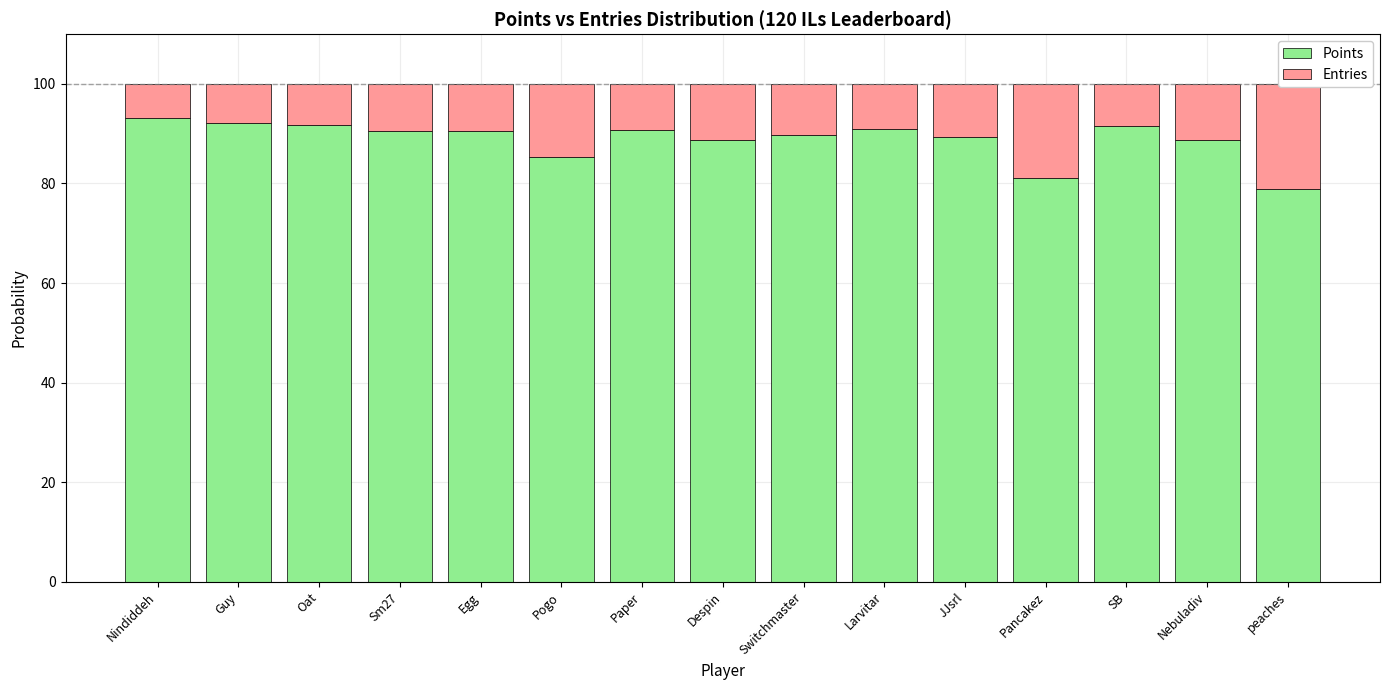

Which series has the largest total across all categories?

Points